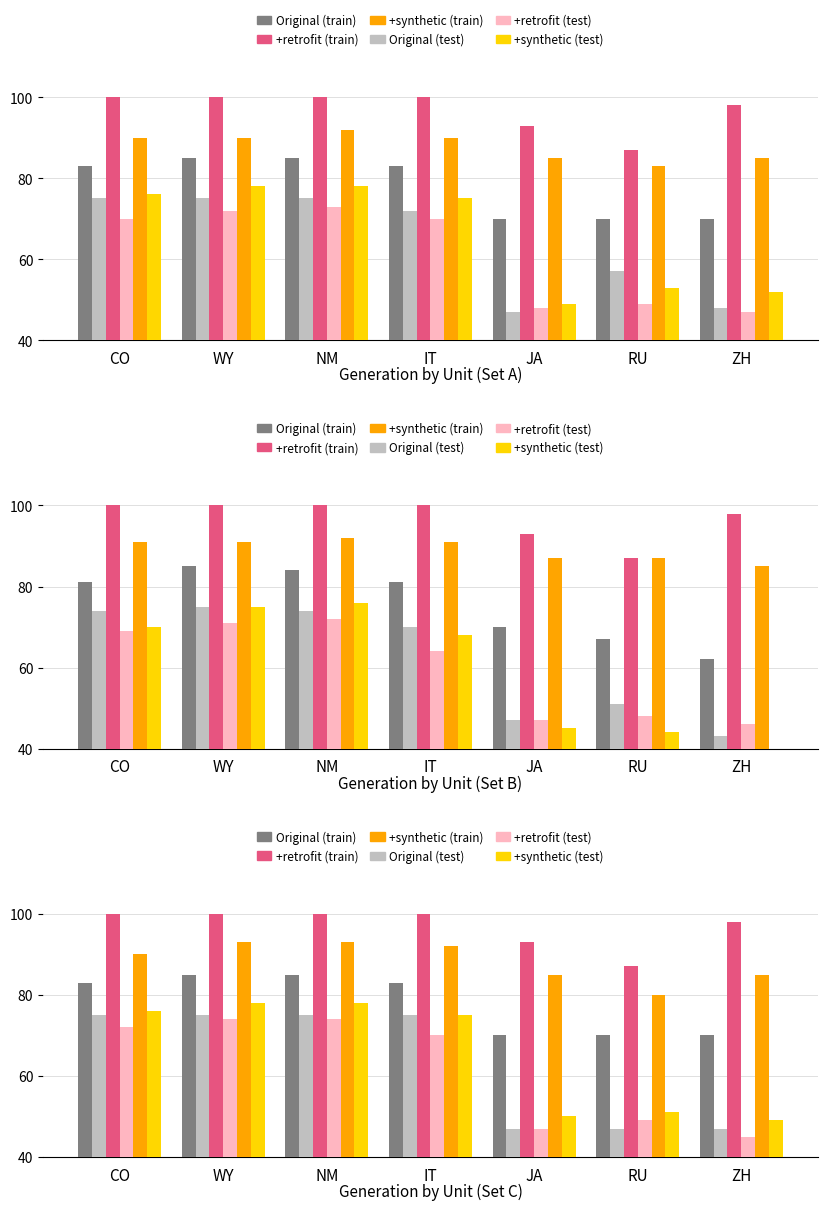

What is the difference between the maximum and second lowest values in the +retrofit (test) series?

27